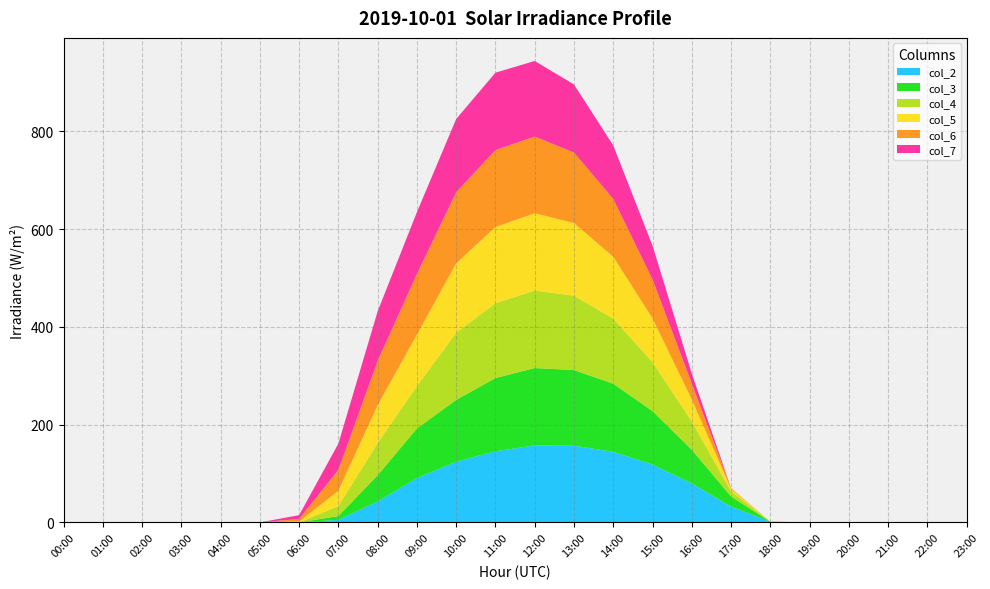

Reading right to left, transcribe all the data shown in this chart.

col_2: 0.0	0.0	0.0	0.0	0.0	1.6	32.3	79.7	118.3	144.3	156.9	157.4	145.4	124.1	90.7	42.7	5.2	0.0	0.0	0.0	0.0	0.0	0.0	0.0
col_3: 0.0	0.0	0.0	0.0	0.0	0.0	20.7	69.1	109.5	139.3	154.8	158.3	149.8	126.4	101.4	53.8	7.7	0.0	0.0	0.0	0.0	0.0	0.0	0.0
col_4: 0.0	0.0	0.0	0.0	0.0	0.0	10.6	57.6	99.8	133.4	152.1	158.5	153.2	137.4	86.9	65.6	20.4	0.0	0.0	0.0	0.0	0.0	0.0	0.0
col_5: 0.0	0.0	0.0	0.0	0.0	0.0	4.9	45.2	89.8	126.4	148.7	158.1	155.8	142.0	105.1	77.5	31.3	1.9	0.0	0.0	0.0	0.0	0.0	0.0
col_6: 0.0	0.0	0.0	0.0	0.0	0.0	1.6	32.3	79.7	118.3	144.3	156.9	157.4	145.4	124.1	90.7	42.7	5.2	0.0	0.0	0.0	0.0	0.0	0.0
col_7: 0.0	0.0	0.0	0.0	0.0	0.0	0.0	20.7	69.1	109.5	139.3	154.8	158.3	149.8	126.4	101.4	53.8	7.7	0.0	0.0	0.0	0.0	0.0	0.0